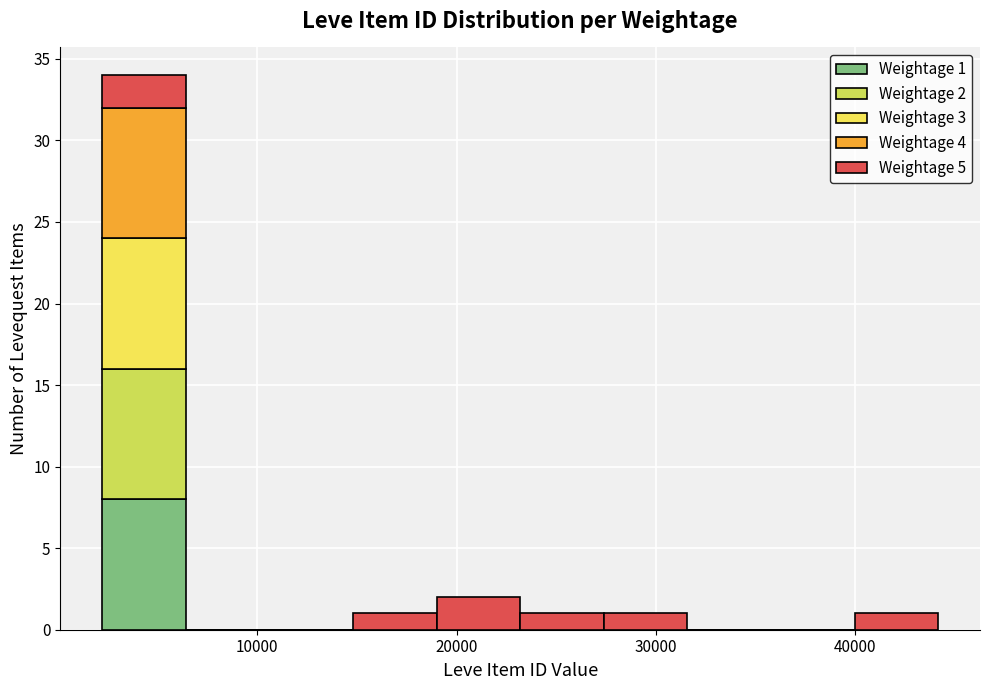

Which range on the x-axis has the tallest stacked bar (by total height)?

2000 to 6000